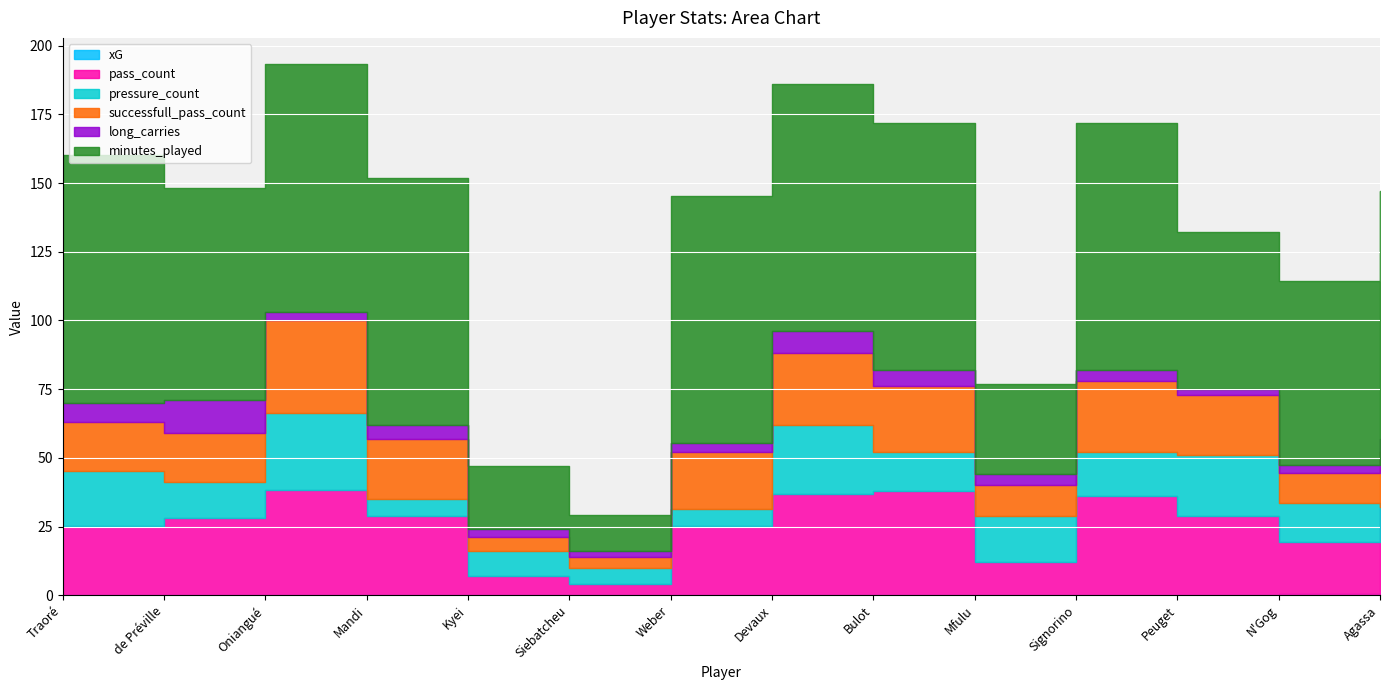

Reading left to right, transcribe all the data shown in this chart.

xG: 0.1	0.1	0.2	0.0	0.1	0.1	0.3	0.0	0.0	0.0	0.0	0.0	0.5	0.0
pass_count: 25.0	28.0	38.0	29.0	7.0	4.0	25.0	37.0	38.0	12.0	36.0	29.0	19.0	32.0
pressure_count: 20.0	13.0	28.0	6.0	9.0	6.0	6.0	25.0	14.0	17.0	16.0	22.0	14.0	0.0
successfull_pass_count: 18.0	18.0	34.0	22.0	5.0	4.0	21.0	26.0	24.0	11.0	26.0	22.0	11.0	20.0
long_carries: 7.0	12.0	3.0	5.0	3.0	2.0	3.0	8.0	6.0	4.0	4.0	2.0	3.0	5.0
minutes_played: 90.0	77.0	90.0	90.0	23.0	13.0	90.0	90.0	90.0	33.0	90.0	57.0	67.0	90.0